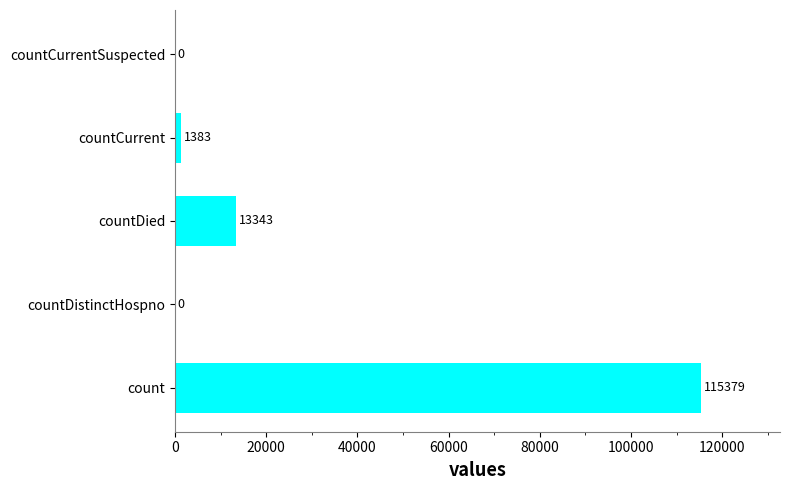

Count the number of categories in the chart.

5